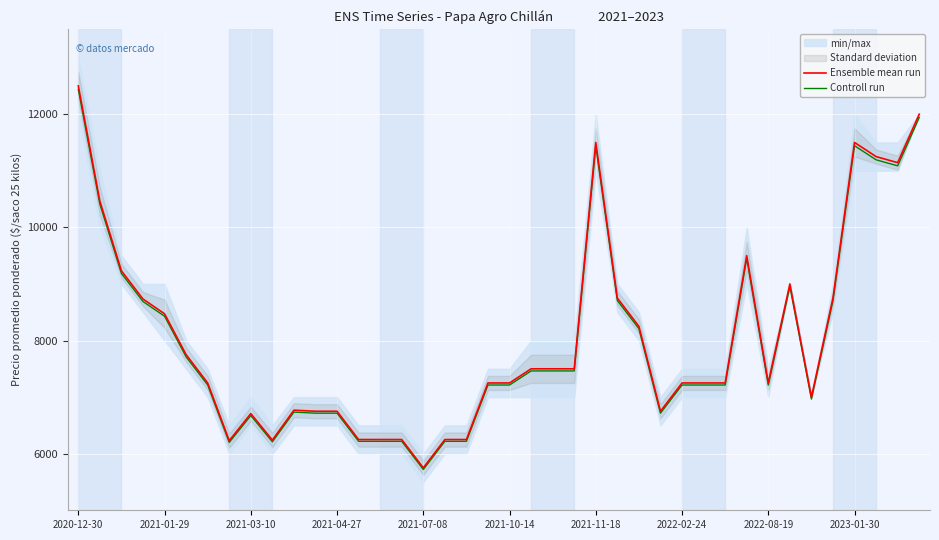

How many lines are shown in the chart?

2